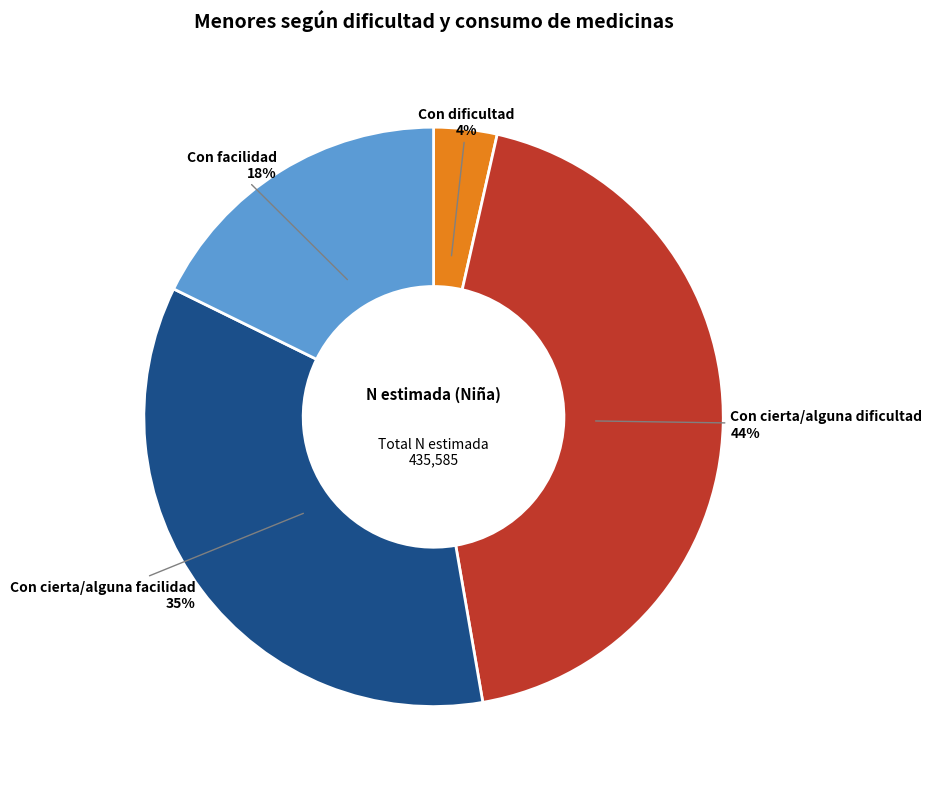

How many segments does this pie chart have?

4